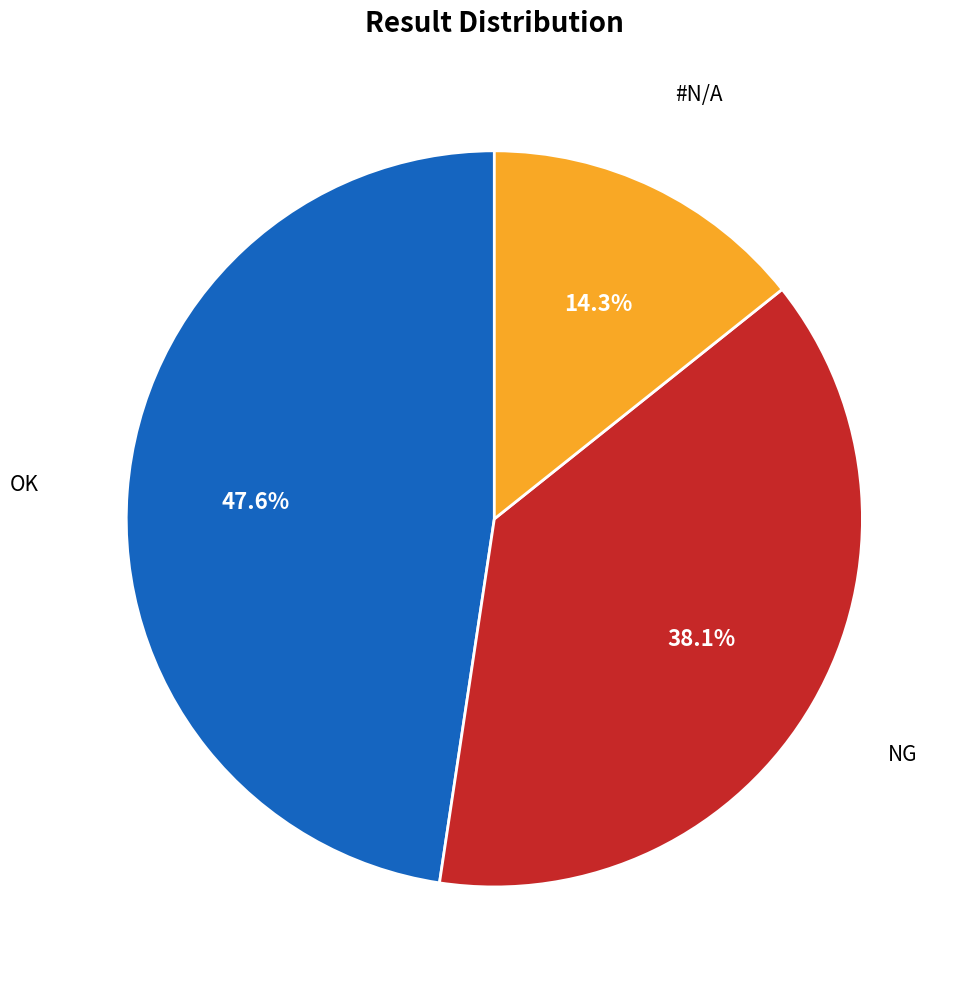

Does any single category account for the majority?

No